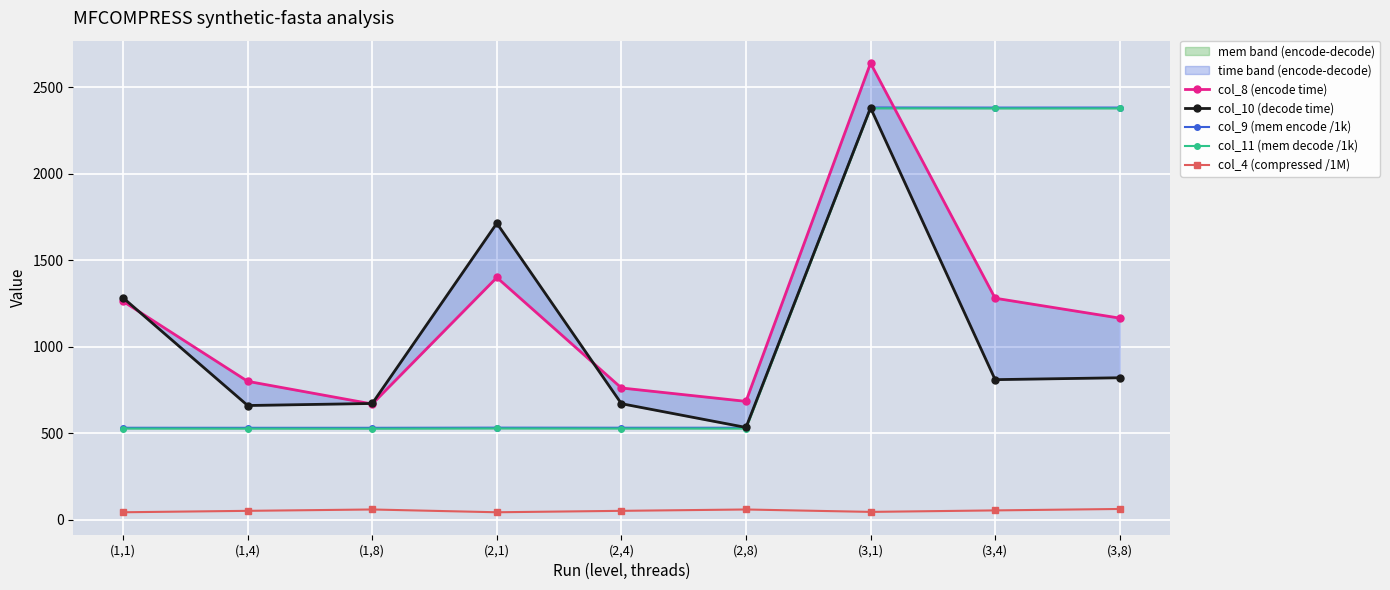

Which series changed the most between (2,4) and (3,8)?

col_9 (mem encode /1k)